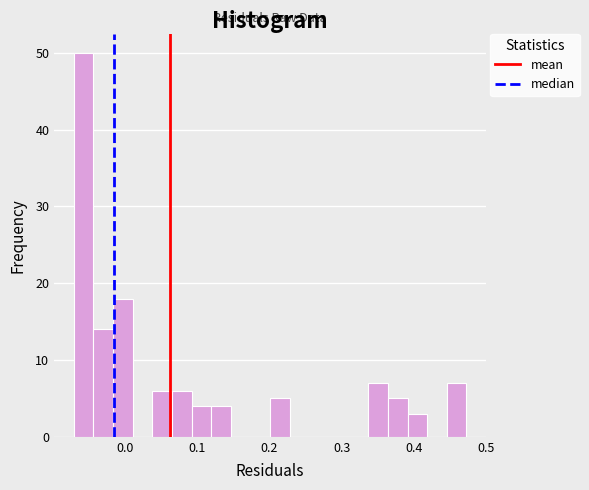

Read against the x-axis, roughly where is the centre of the tallest bar?

-0.06